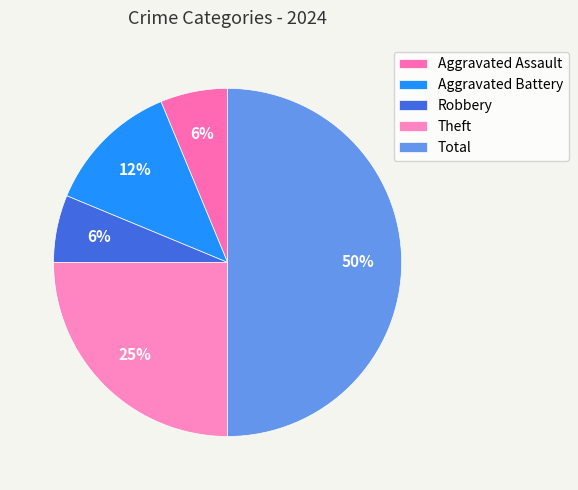

Does Theft account for over 50% of the chart?

No